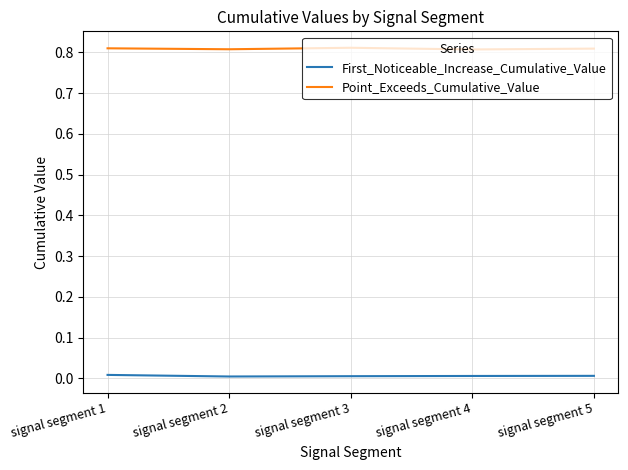

Which series has the largest total across all categories?

Point_Exceeds_Cumulative_Value